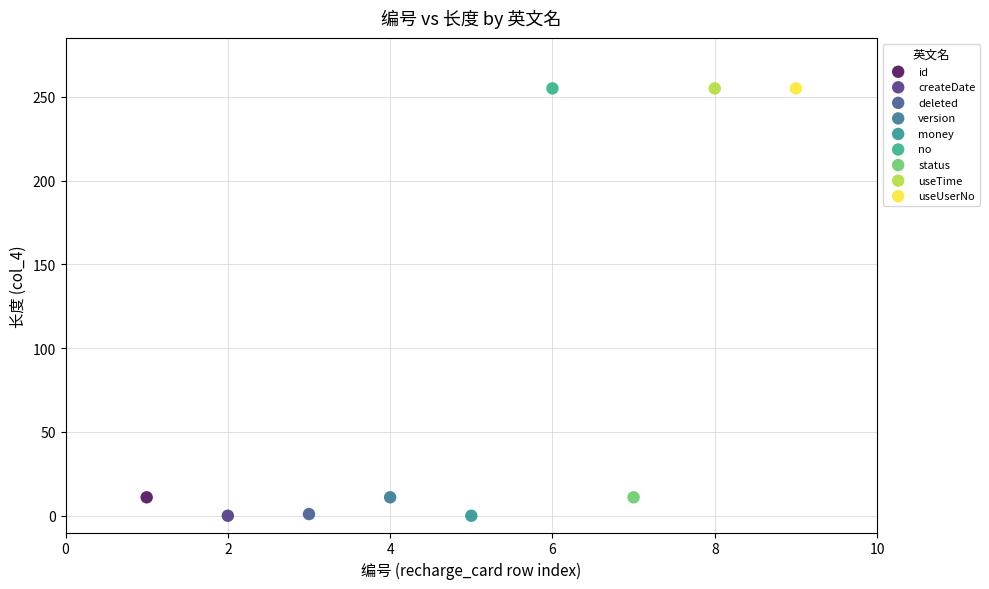

What are all the series names shown in the legend?

id, createDate, deleted, version, money, no, status, useTime, useUserNo